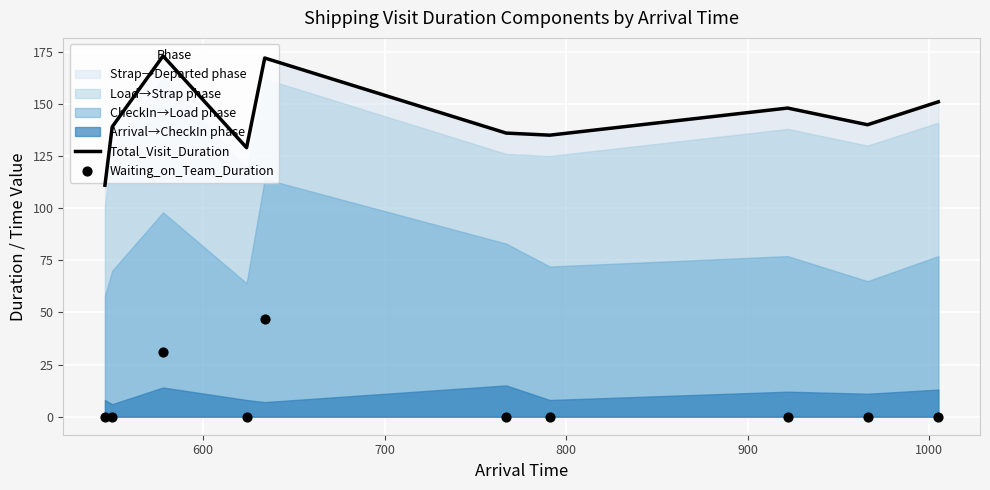

What is the total value across all series at 600?

139